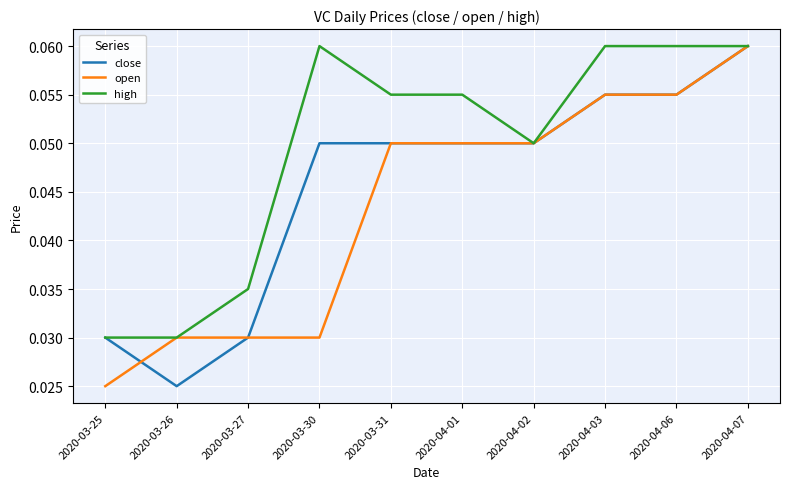

List the series in order of their overall mean, highest first.

high, close, open